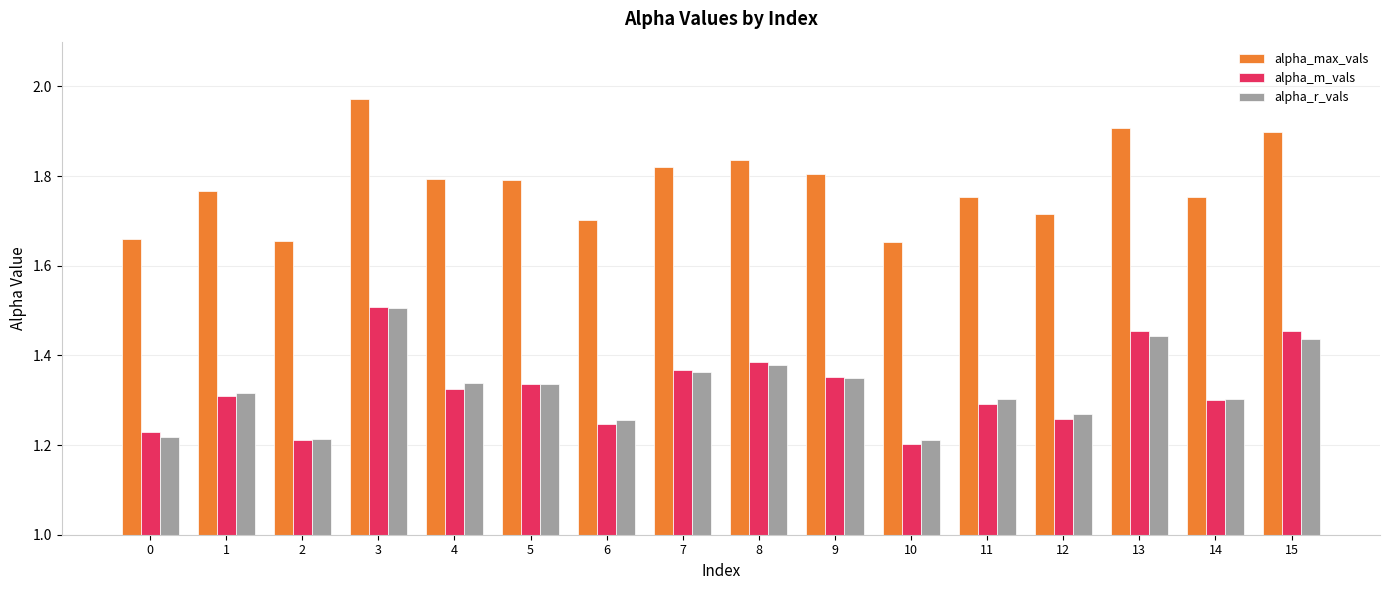

How many groups of bars are there?

16